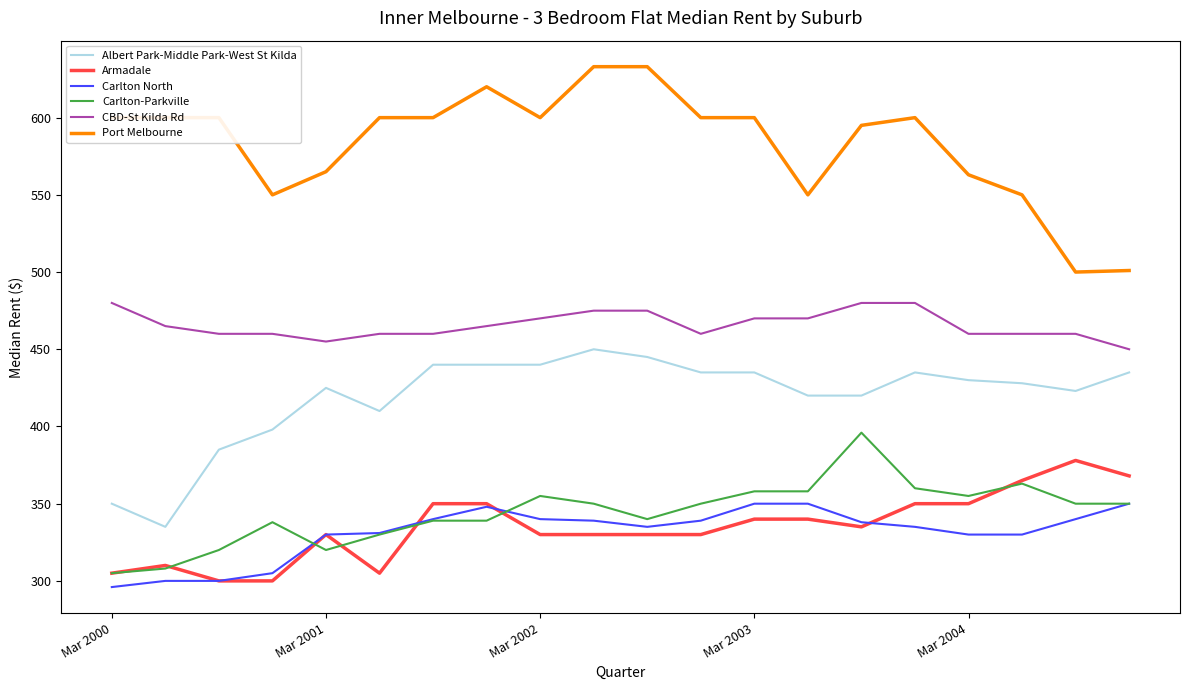

Which series has the largest total across all categories?

Port Melbourne